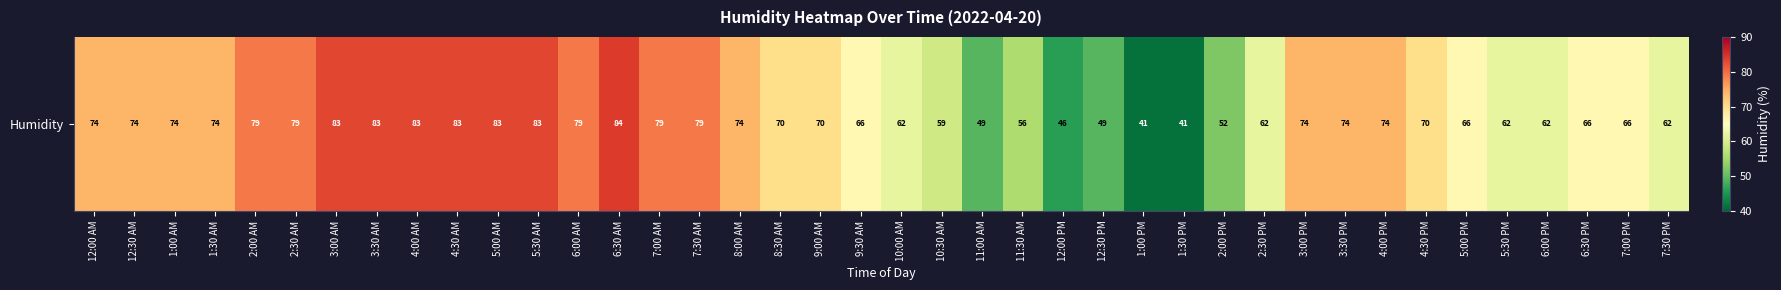

Reading right to left, extract all data points from this chart.

62	66	66	62	62	66	70	74	74	74	62	52	41	41	49	46	56	49	59	62	66	70	70	74	79	79	84	79	83	83	83	83	83	83	79	79	74	74	74	74